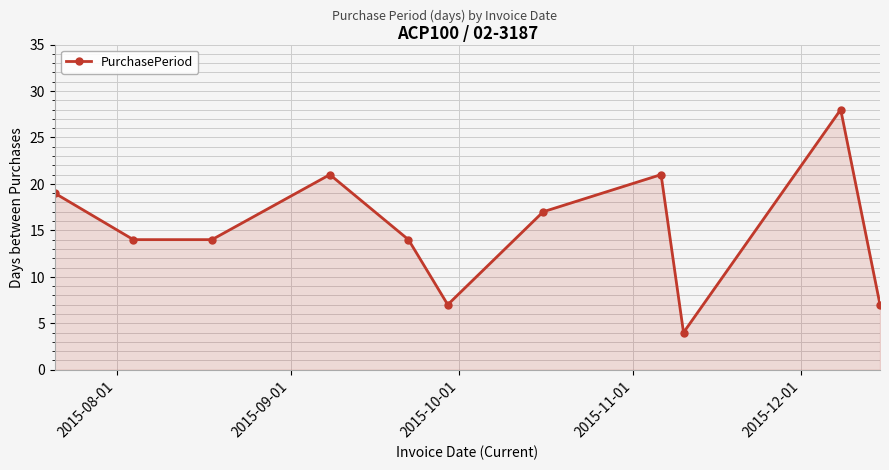

True or false: there are more than 0 points higher than both neighbors.

True